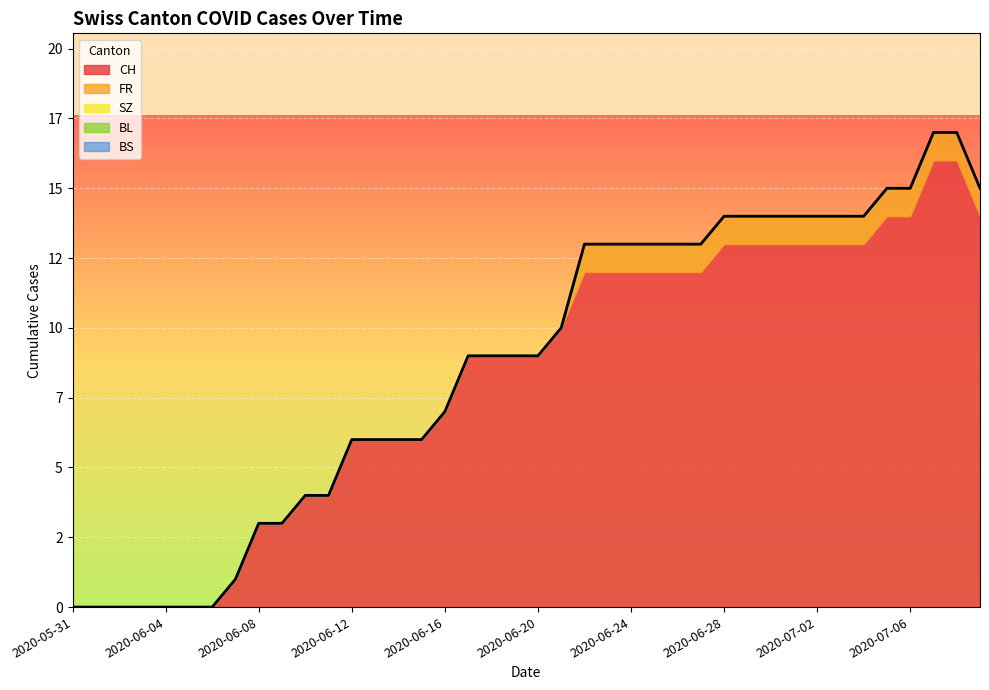

What are all the series names shown in the legend?

CH, FR, SZ, BL, BS